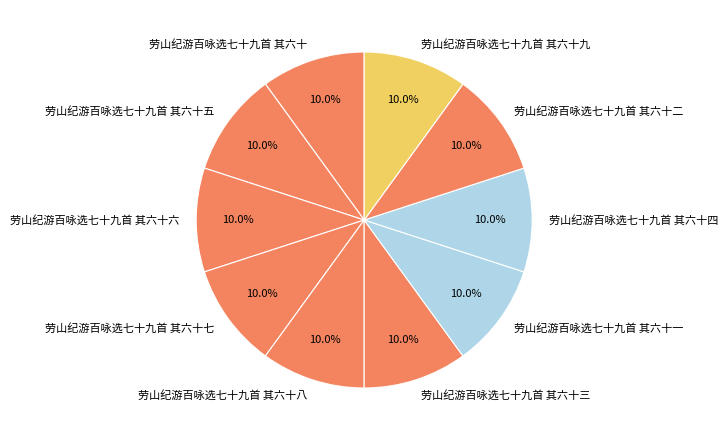

Approximately how many times larger is the value at 劳山纪游百咏选七十九首 其六十一 compared to 劳山纪游百咏选七十九首 其六十八?

1.0